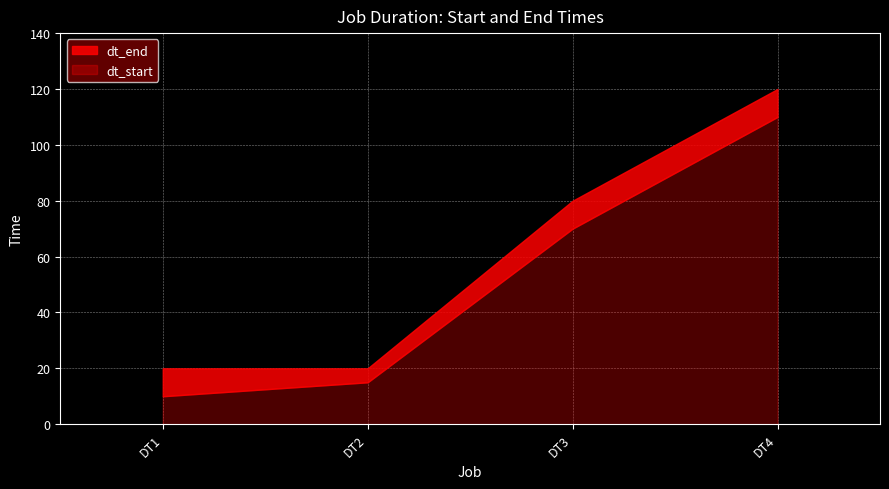

True or false: dt_end has a value of 35 at DT2.

False